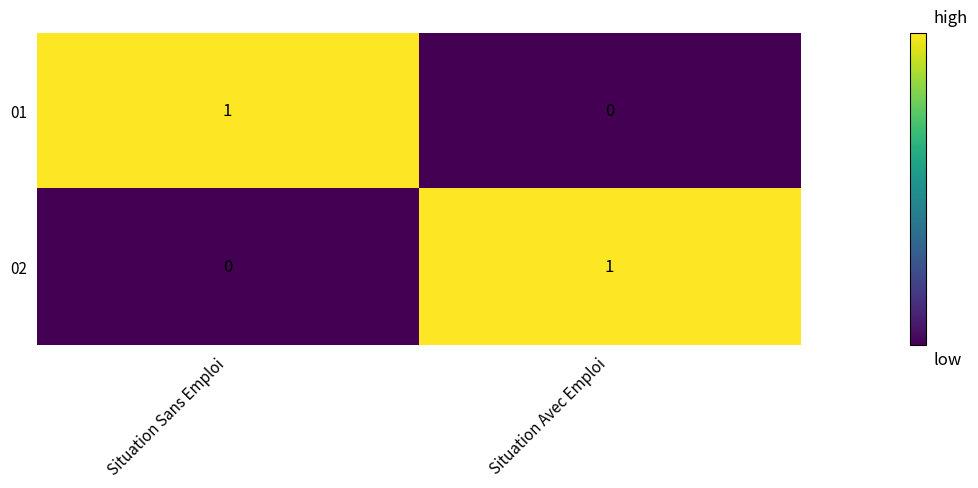

Which category has the highest value in the 02 series?

Situation Avec Emploi